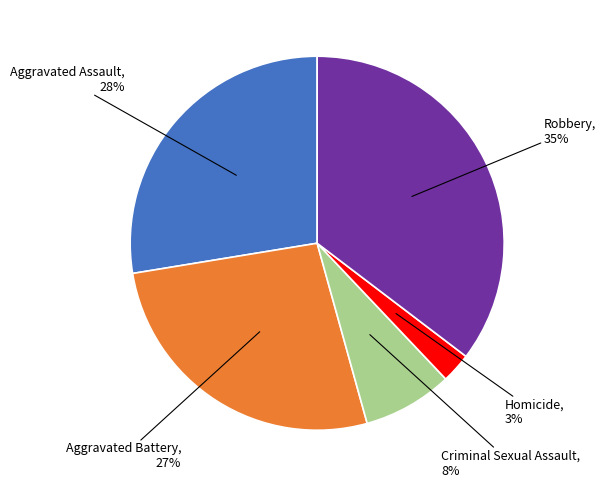

Is the sum of Robbery and Aggravated Battery greater than half?

Yes